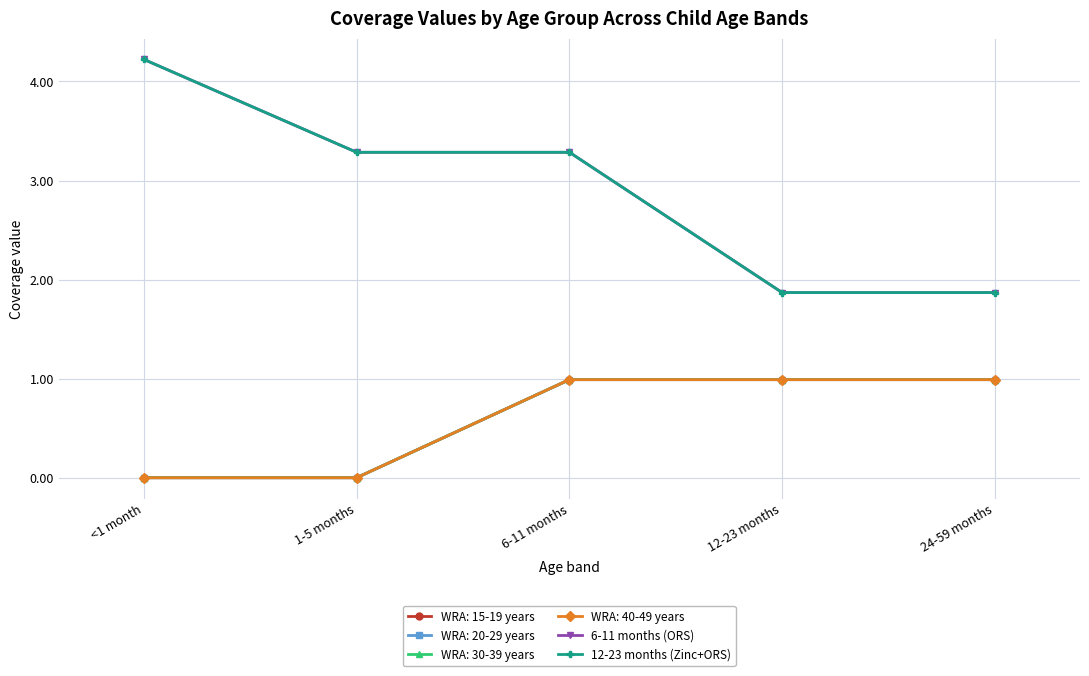

What is the label of the 5th point from the right?

<1 month